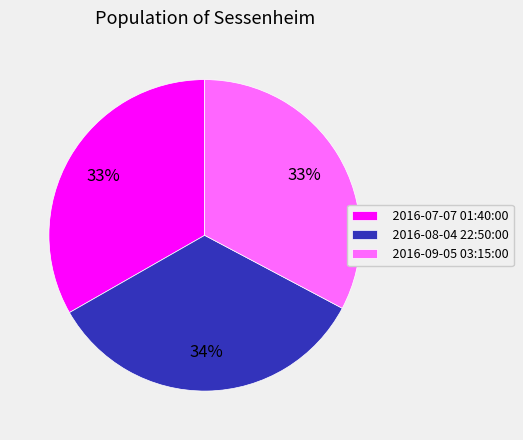

What is the largest slice in the pie chart?

2016-08-04 22:50:00